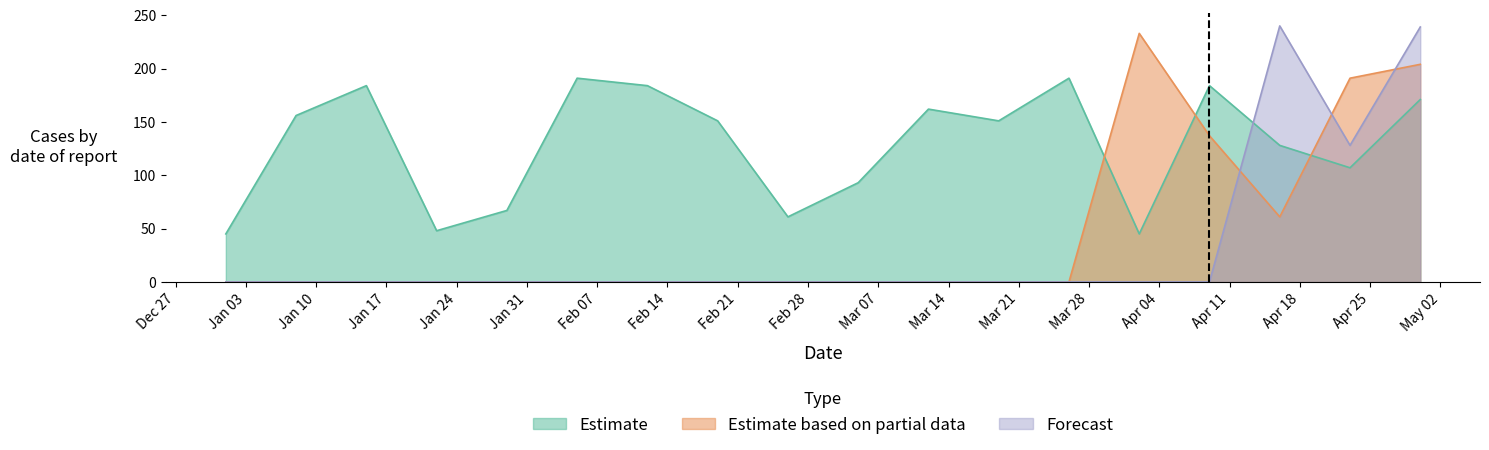

Where do Estimate and Forecast first cross each other?

2022-04-09 and 2022-04-16